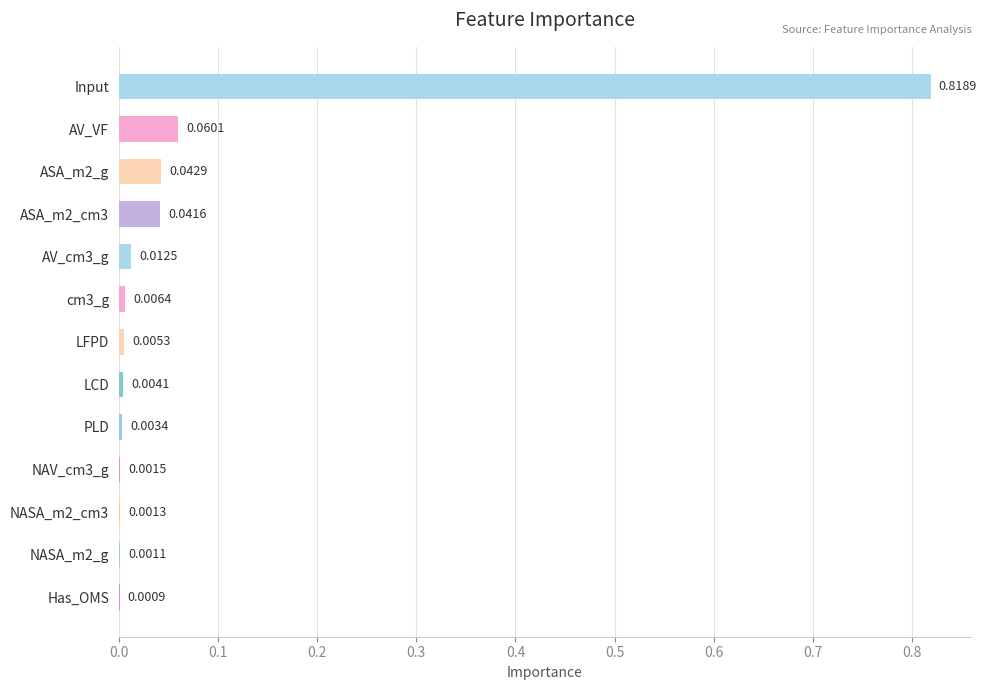

Does the chart contain stacked bars?

No